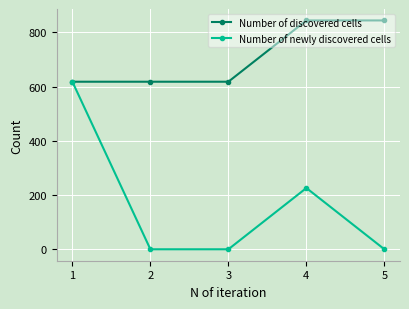

True or false: Number of newly discovered cells has more than 0 points higher than both neighbors.

True